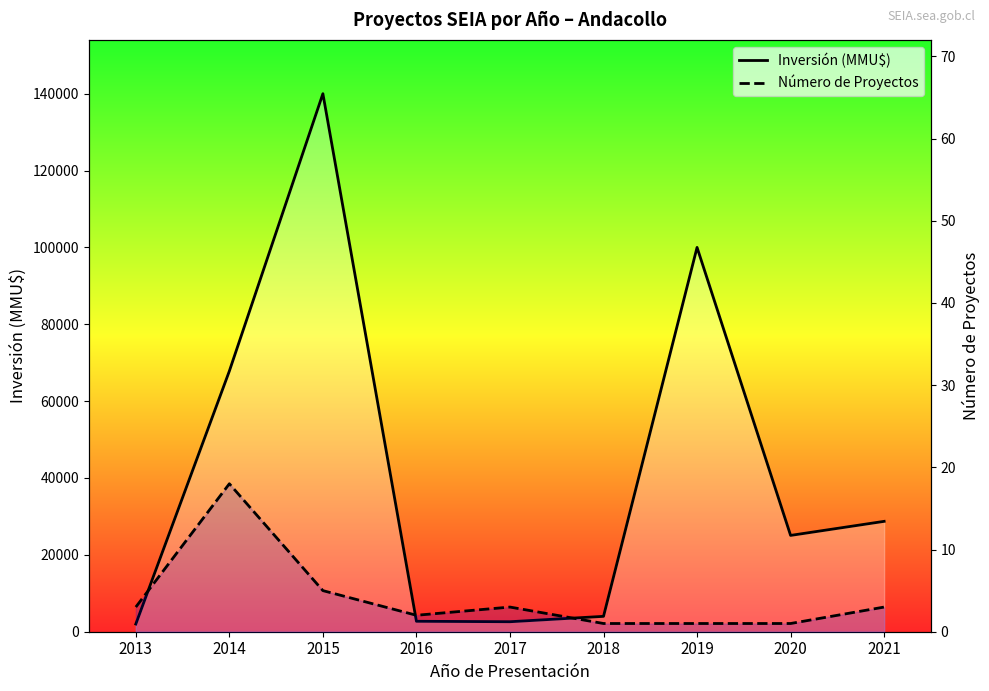

Reading left to right, extract all data points from this chart.

Inversión (MMU$): 2000	67820	140000	2718	2600	4000	100000	25061	28720
Número de Proyectos: 3	18	5	2	3	1	1	1	3